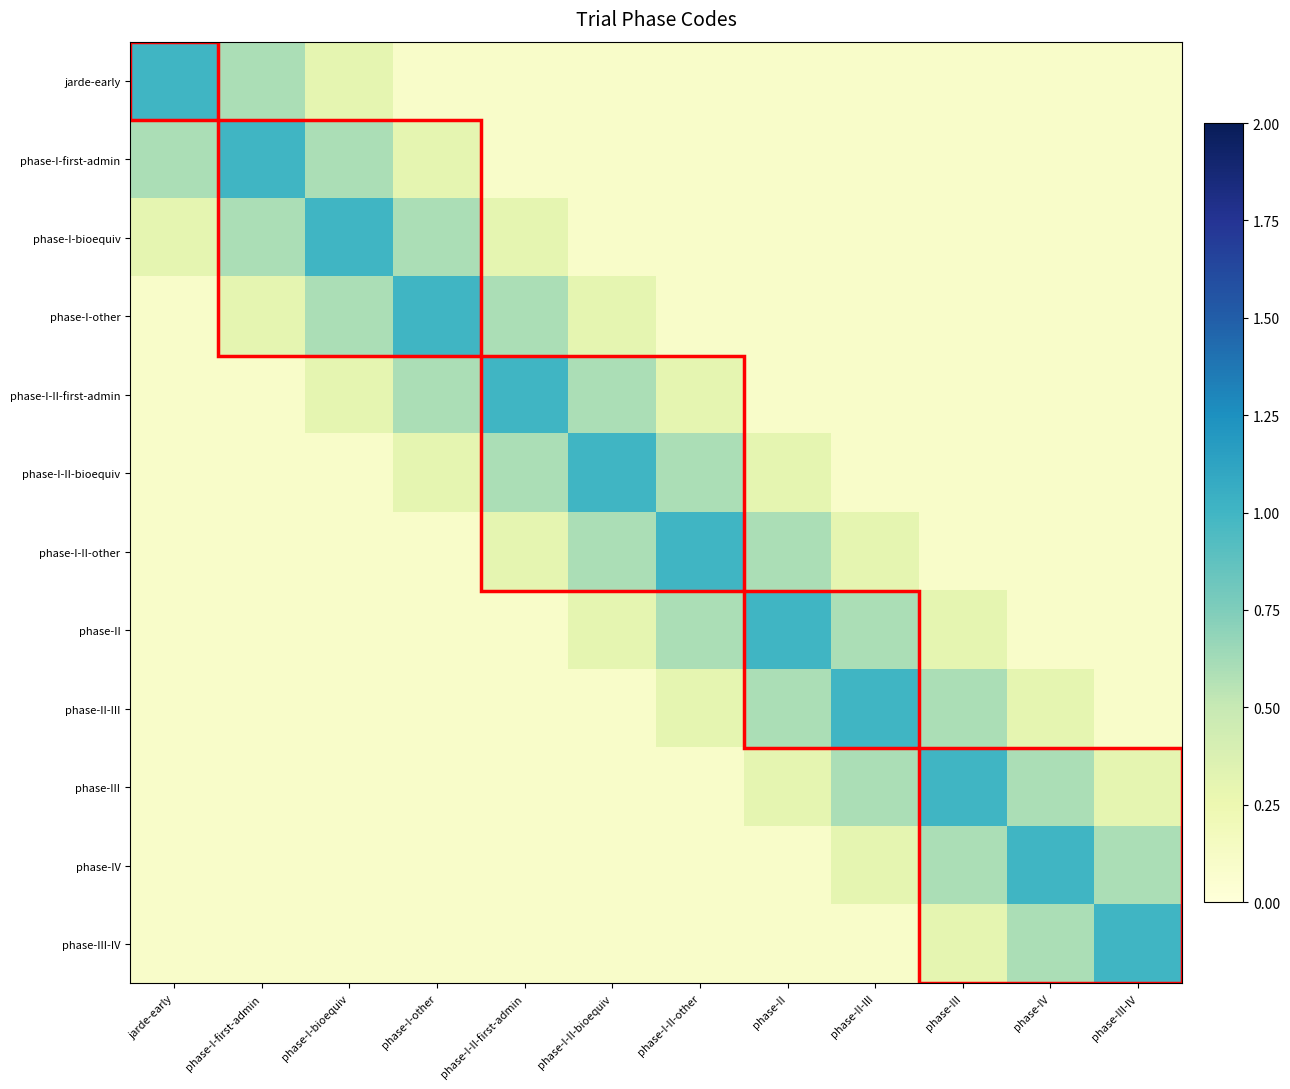

What is the average value of the phase-I-II-bioequiv series?

0.3